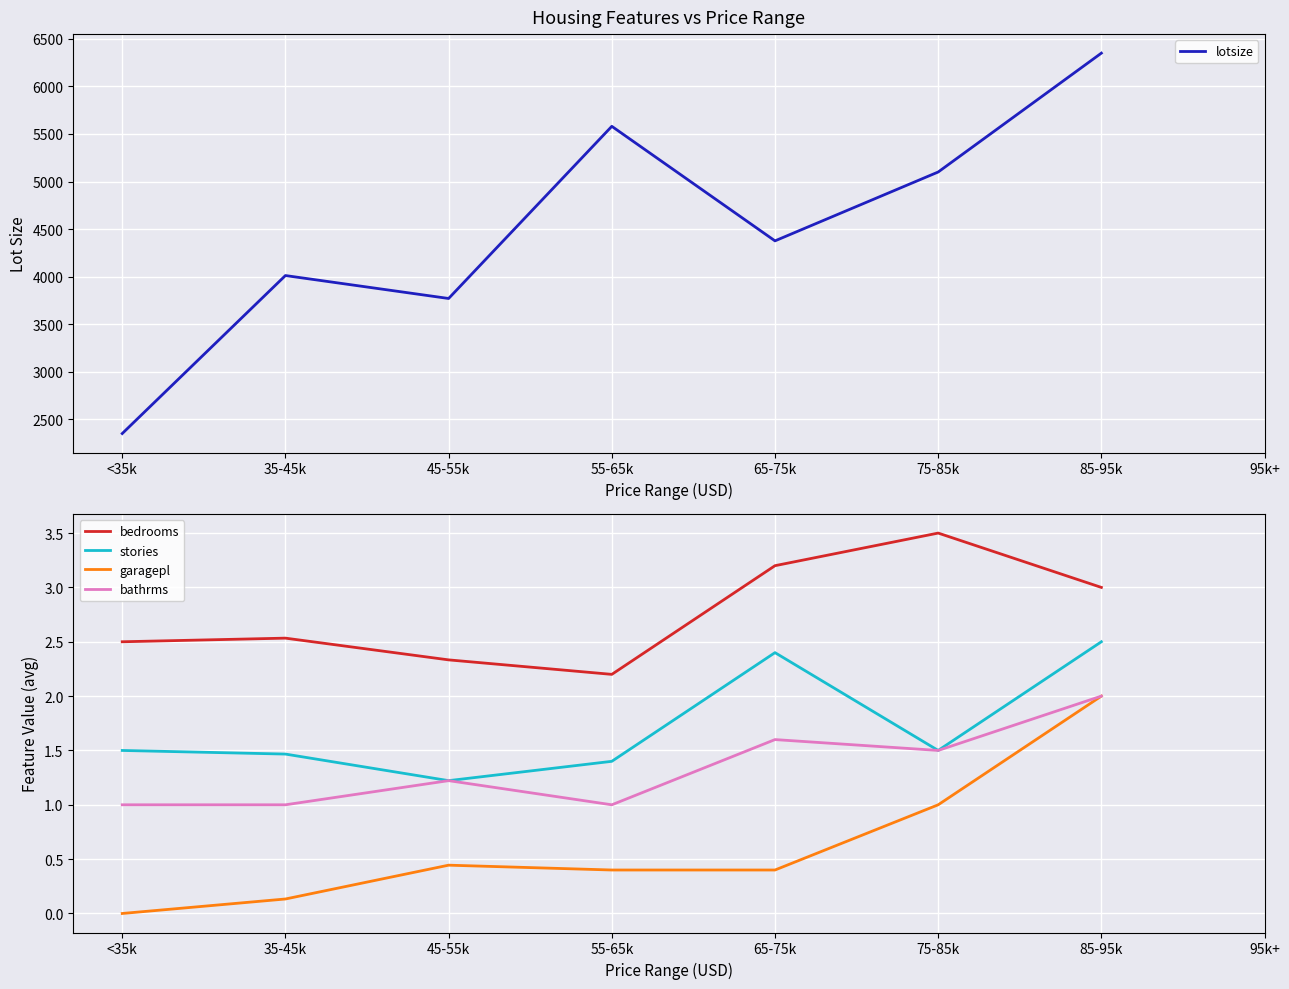

What position from the left is 75-85k?

6